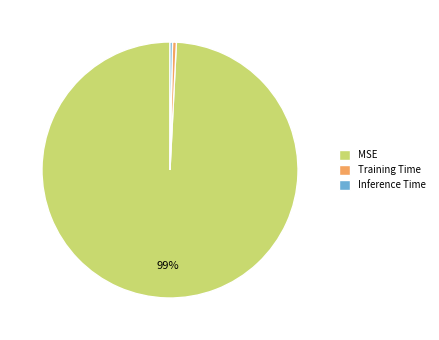

Which category accounts for the majority?

MSE